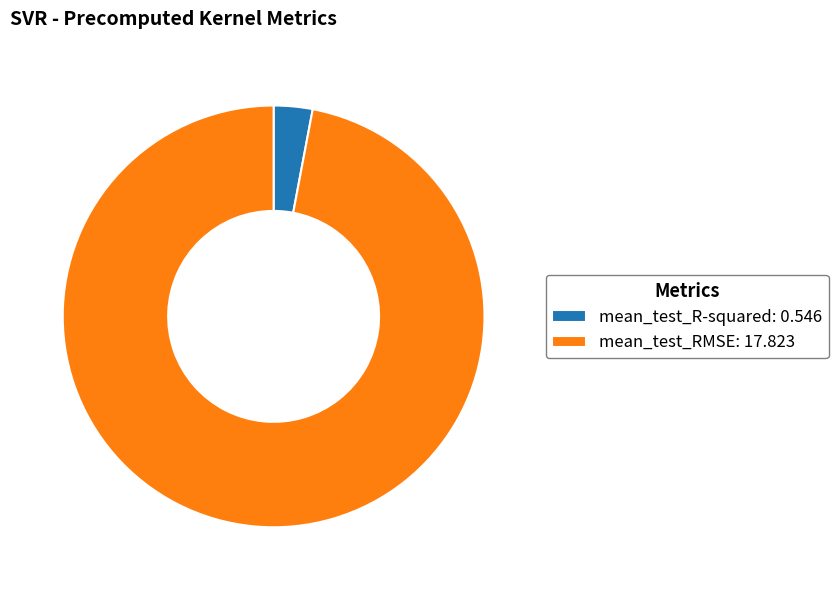

Does mean_test_R-squared represent more than half of the total?

No